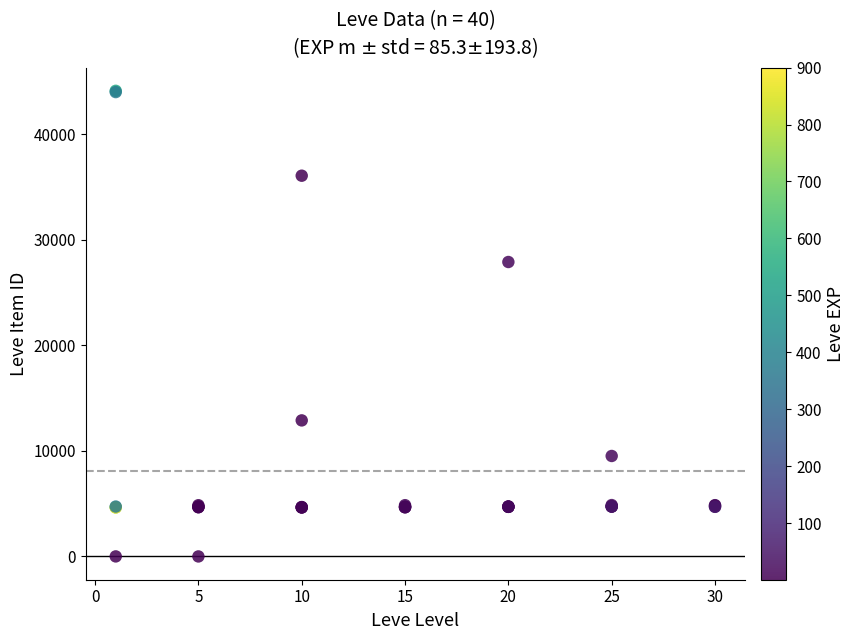

What Y value in the scatter plot is closest to 22048?

27884